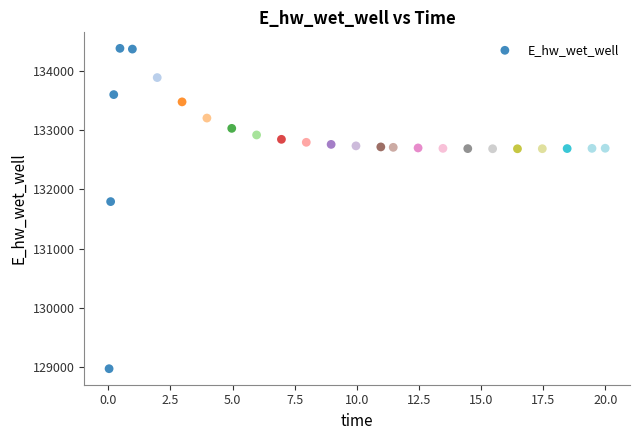

What Y value in the scatter plot is closest to 131674?

131791.3